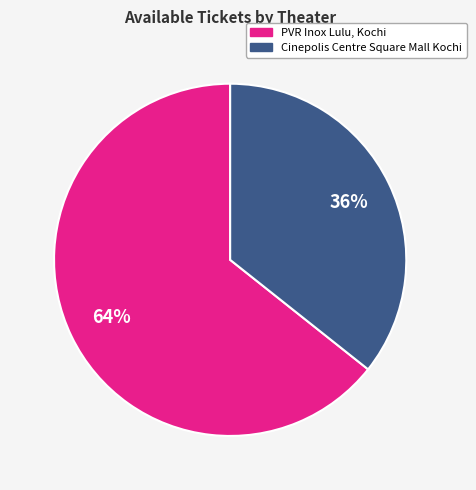

Is there a majority slice in this chart?

Yes